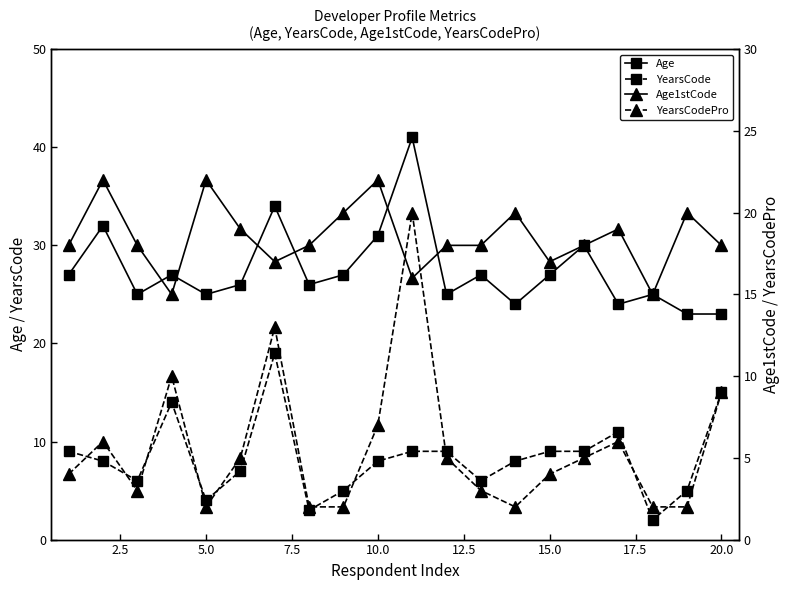

How many values in the YearsCodePro series exceed 5?

7